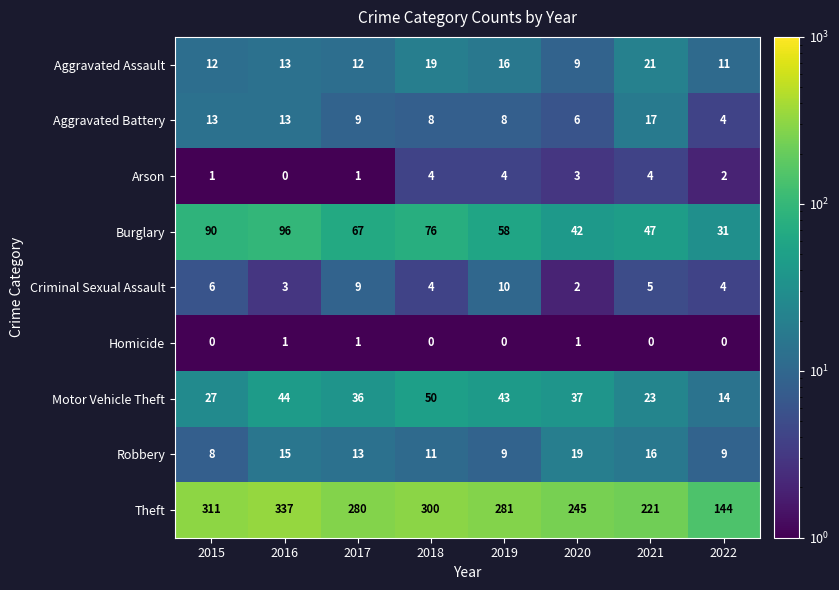

Which series has the largest range (max minus min)?

Theft